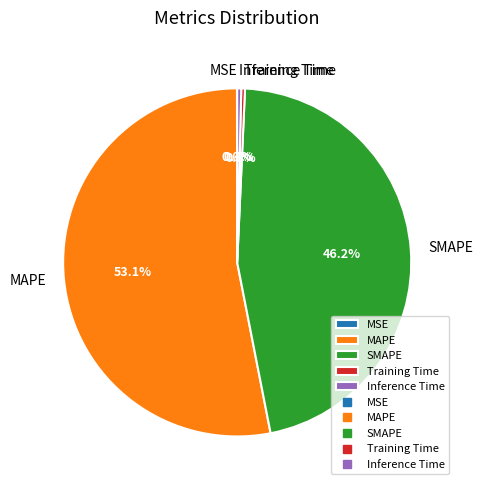

Is there a majority slice in this chart?

Yes